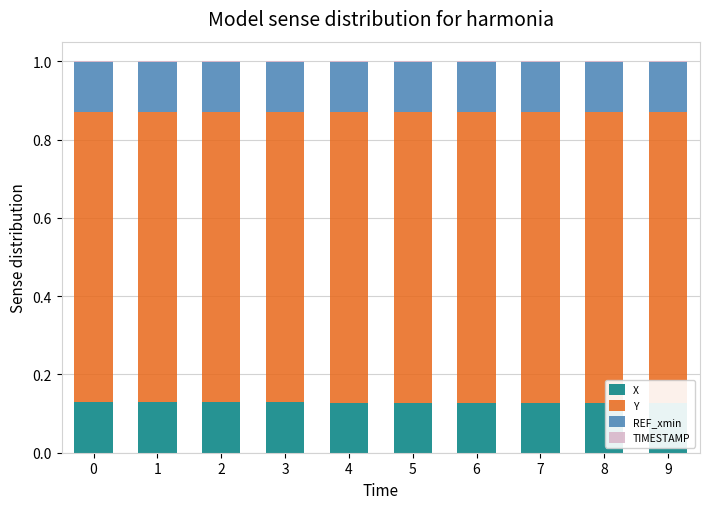

How many REF_xmin values are between 0 and 1?

10